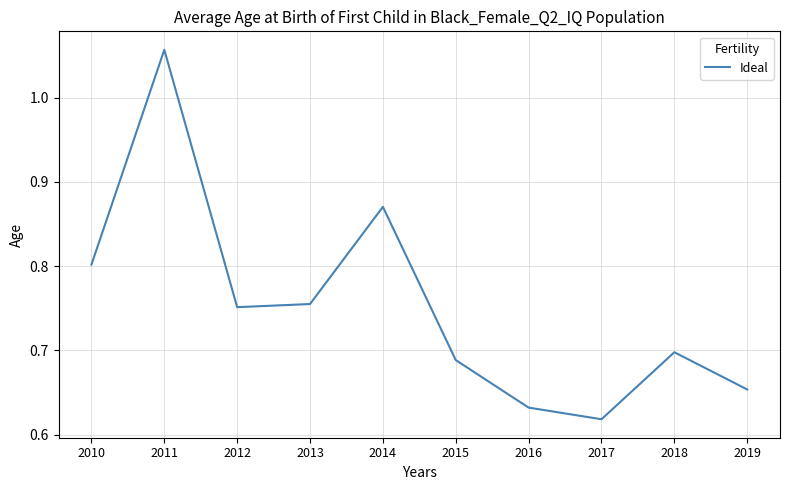

True or false: the data shows 1.1 at 2015.

False